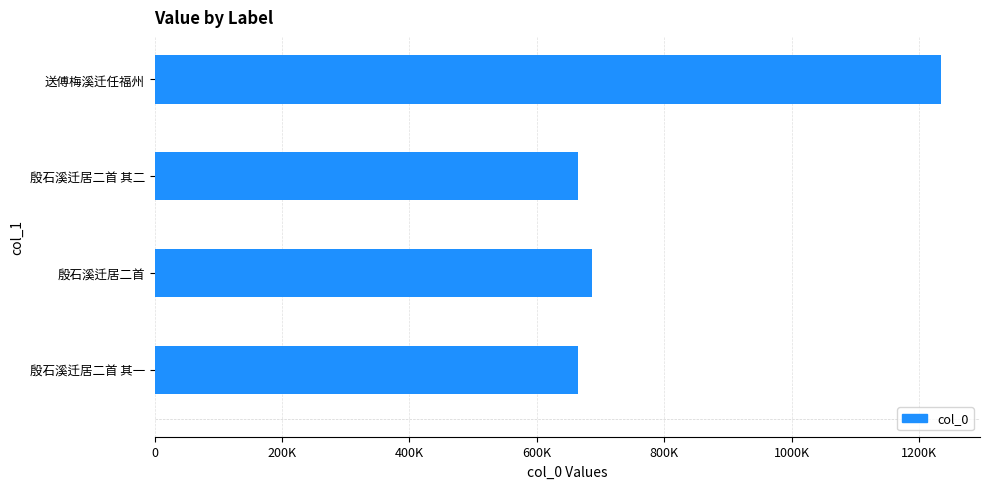

Does the chart contain any negative values?

No